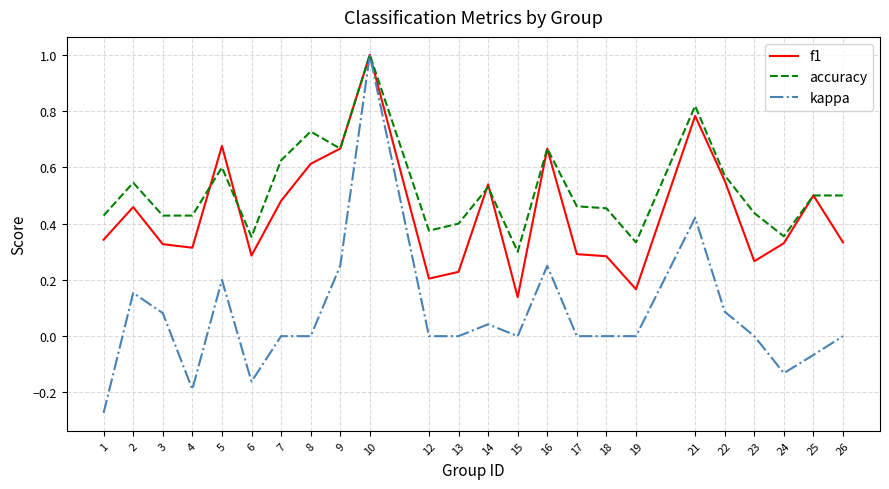

Which series has the largest total across all categories?

accuracy